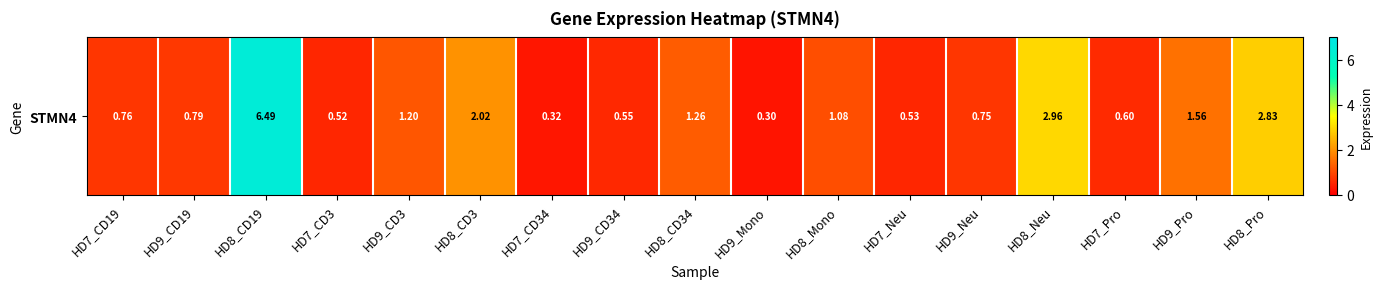

What is the difference between the values at HD8_CD34 and HD9_CD19?

0.5